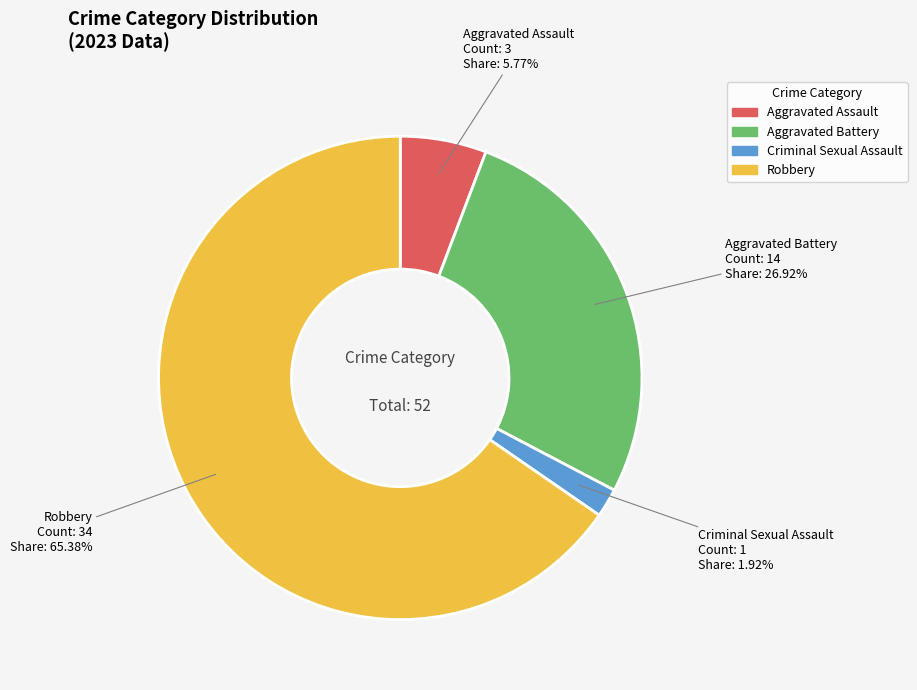

Do Aggravated Assault and Aggravated Battery together represent more than half of the pie?

No